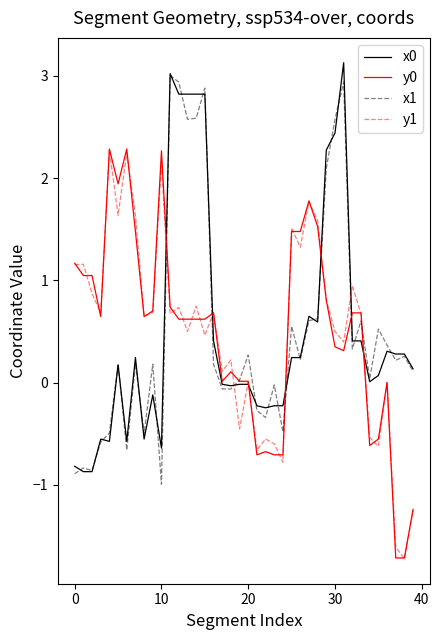

What is the maximum value for y1?

2.3